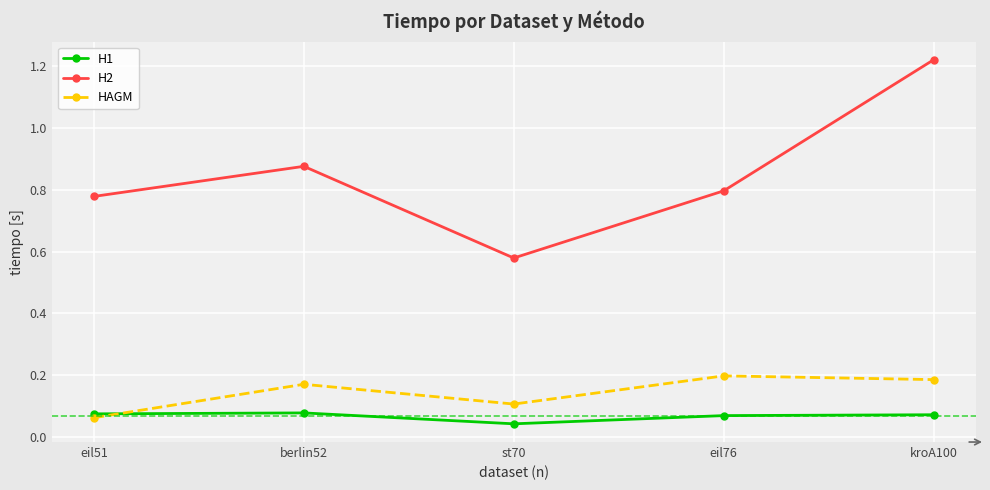

The value of H2 at eil76 is 0.4. True or false?

False